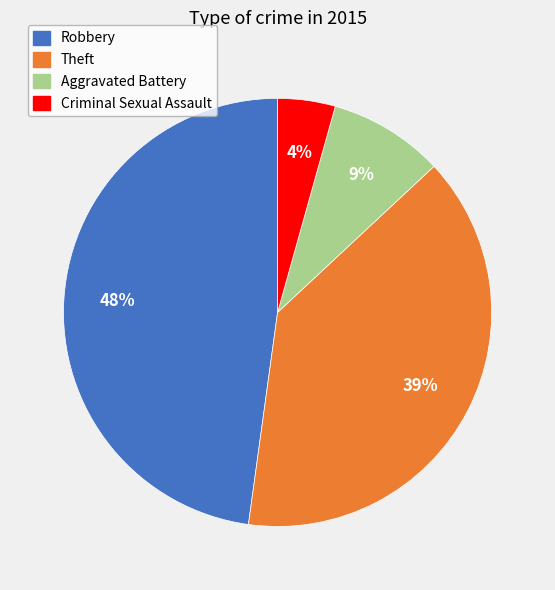

How many segments does this pie chart have?

4